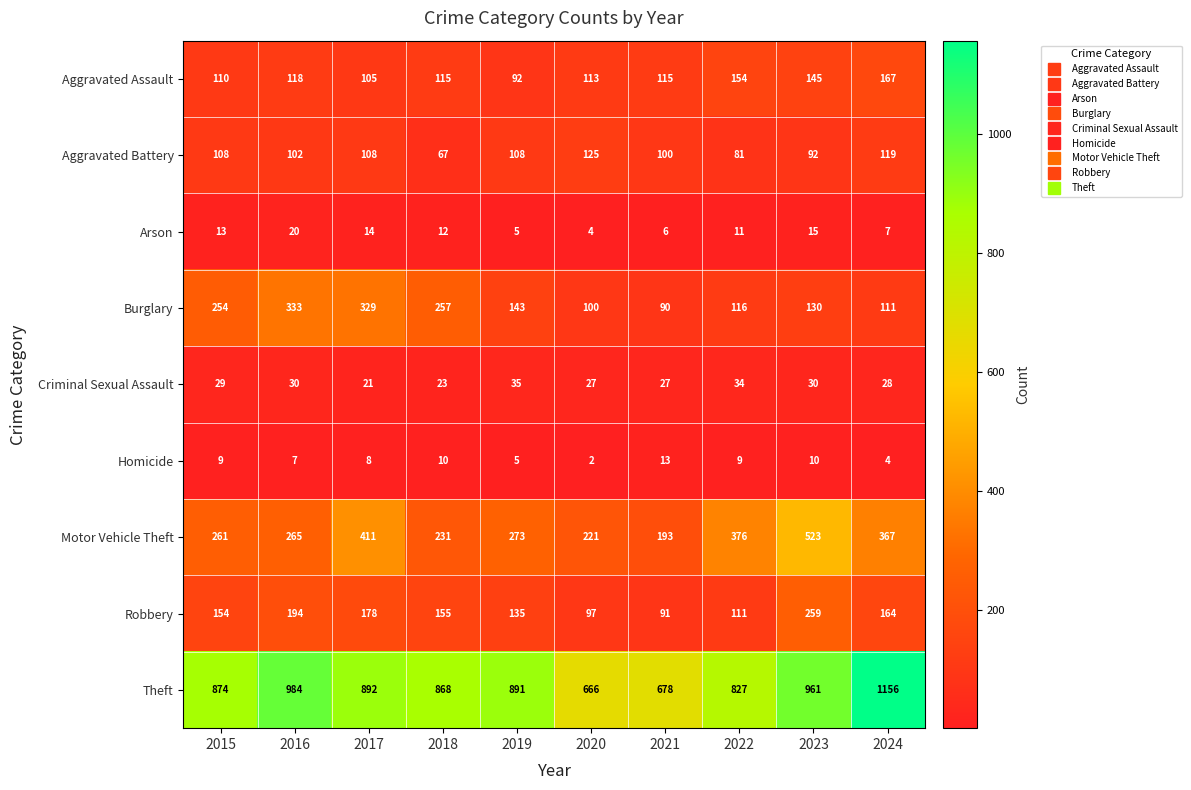

How many data points does each series have?

10